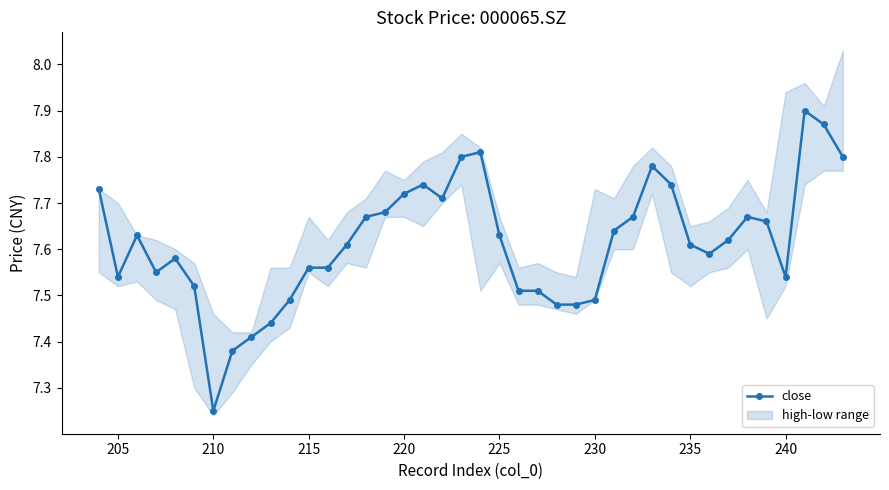

What is the average value?

7.6